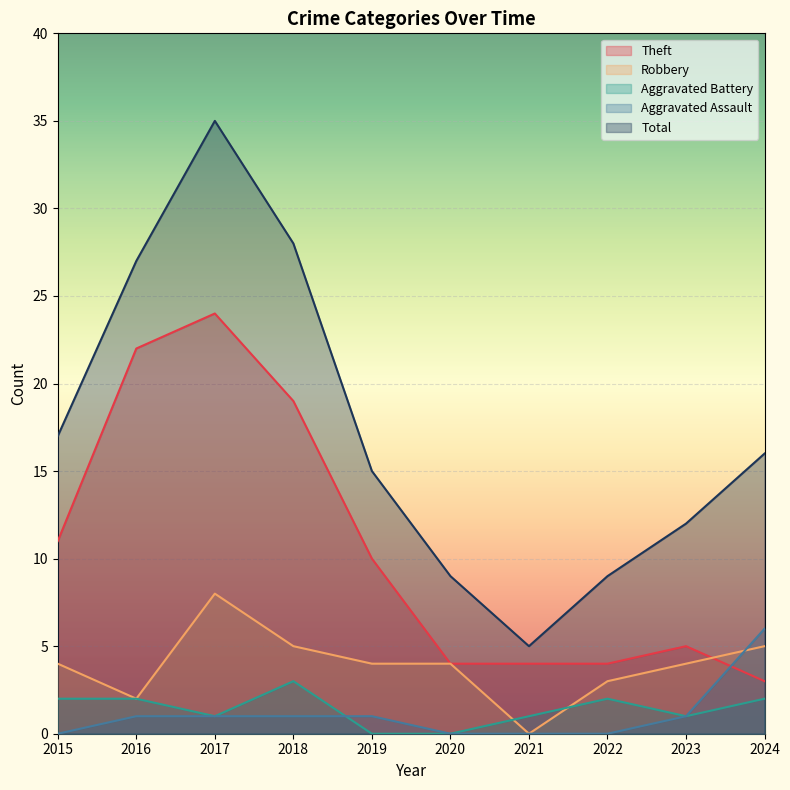

What is the sum of all Aggravated Assault values?

11